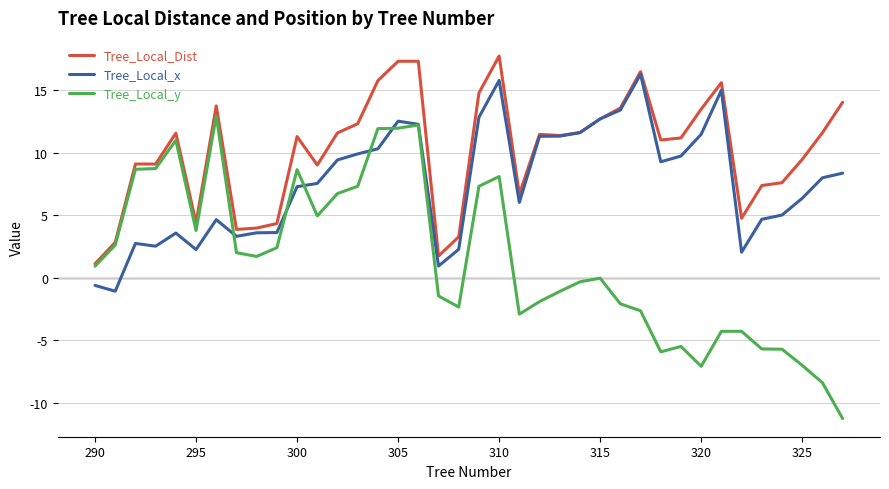

Does the chart display data point markers on the line(s)?

No